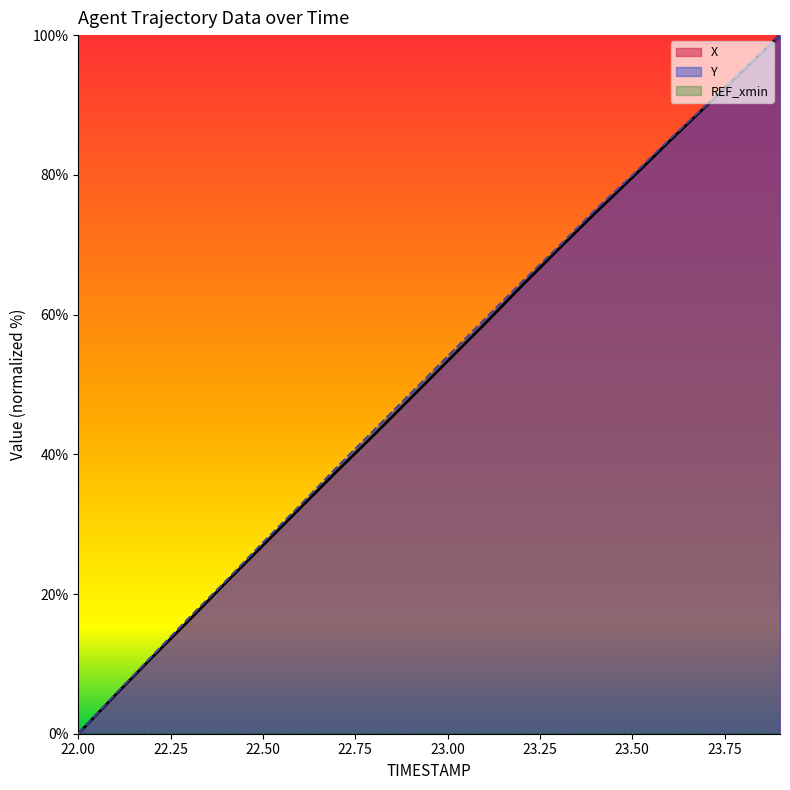

What is the approximate value of Y at 22.8?

43.4